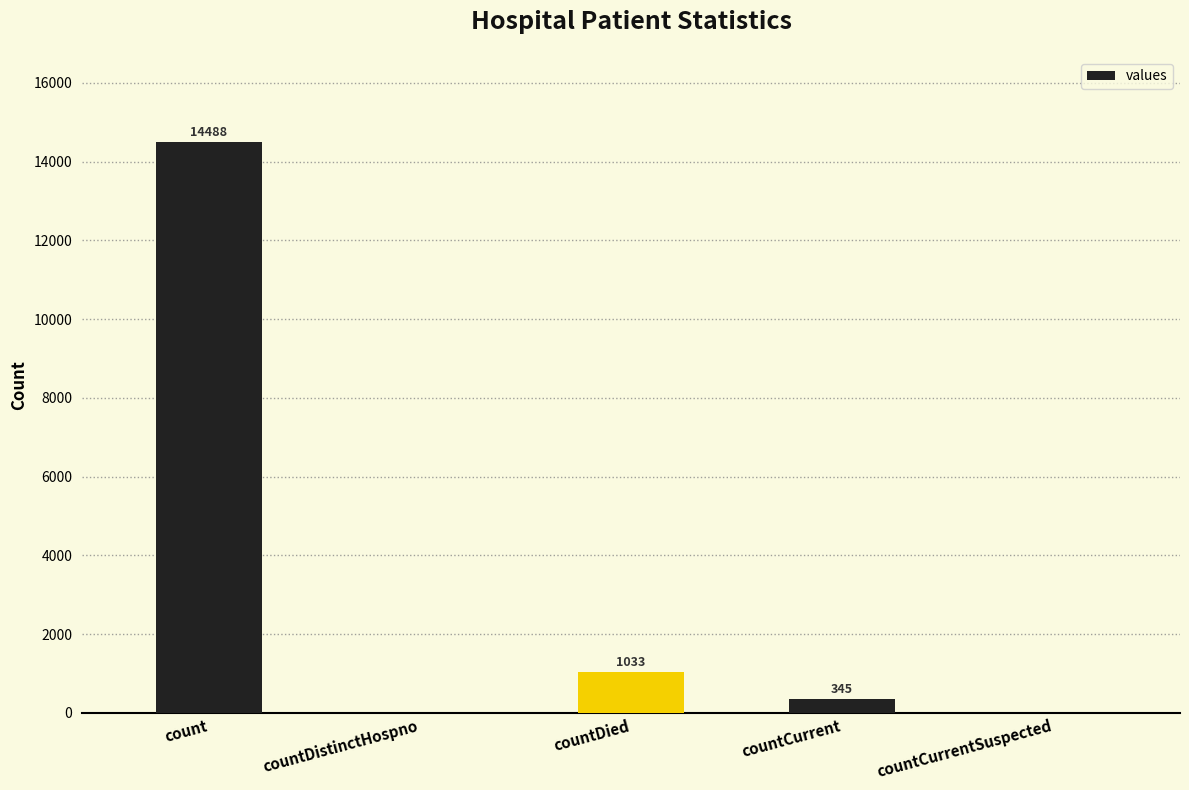

Reading left to right, transcribe all the data shown in this chart.

count=14488	countDistinctHospno=0	countDied=1033	countCurrent=345	countCurrentSuspected=0